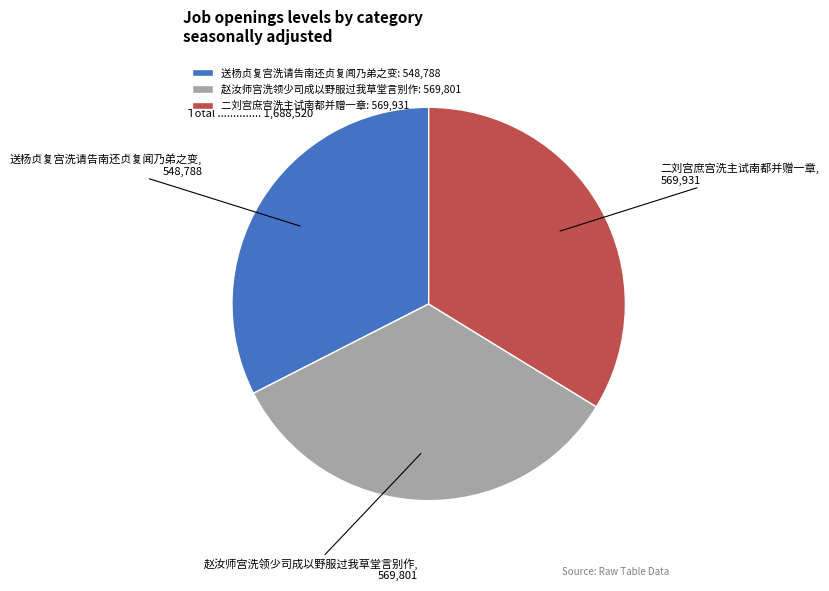

What is the smallest slice in the pie chart?

送杨贞复宫洗请告南还贞复闻乃弟之变